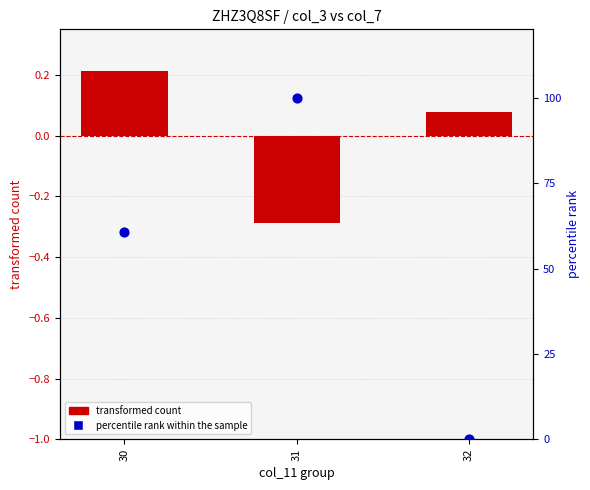

Which series reaches the maximum Y coordinate?

percentile rank within the sample